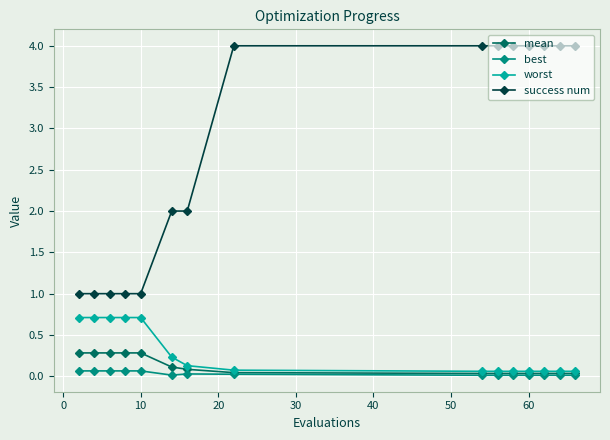

Which series has the largest total across all categories?

success num